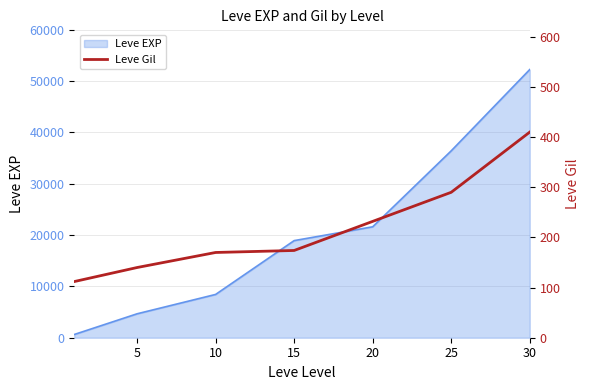

Count the number of categories in the chart.

7